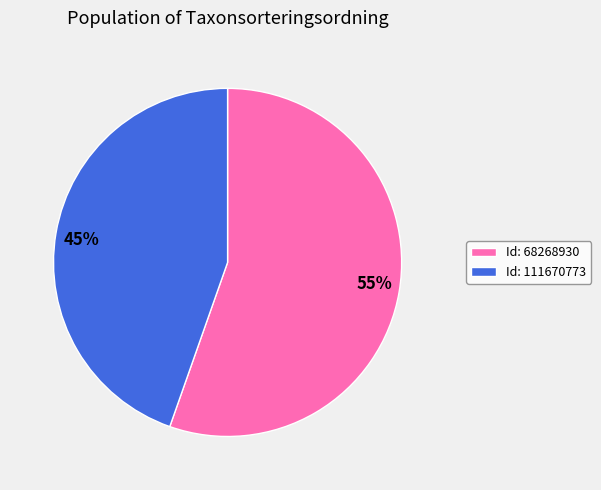

Which has a higher value, Id: 68268930 or Id: 111670773?

Id: 68268930